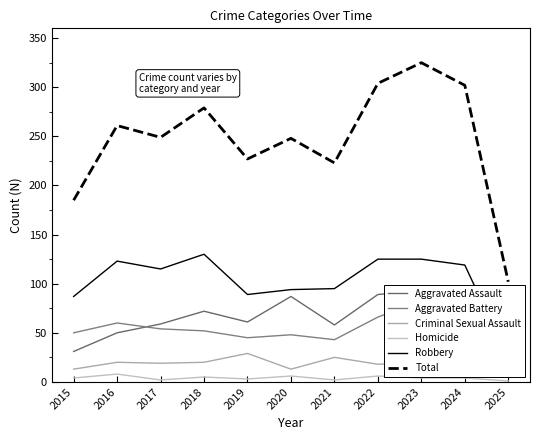

At which category does the chart reach its peak across all series?

2023